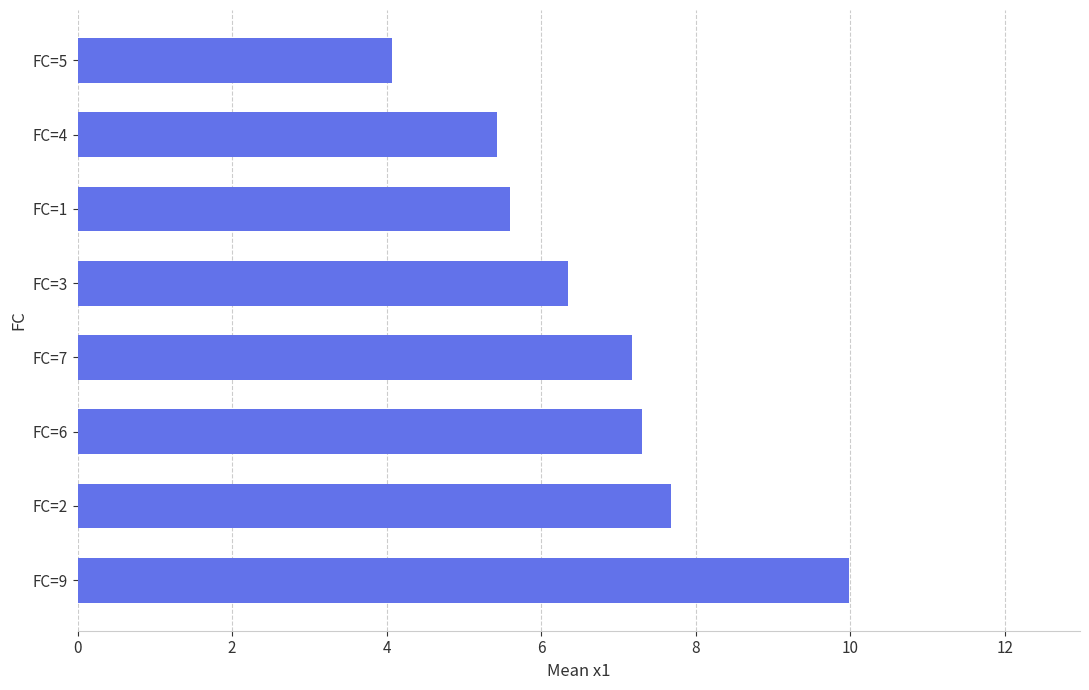

What is the average value?

6.7